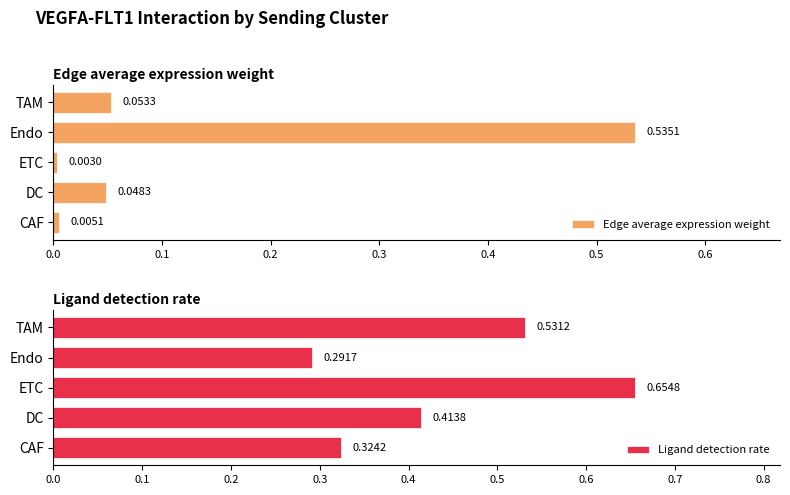

Count the Ligand detection rate values in the range 0 to 1.

5